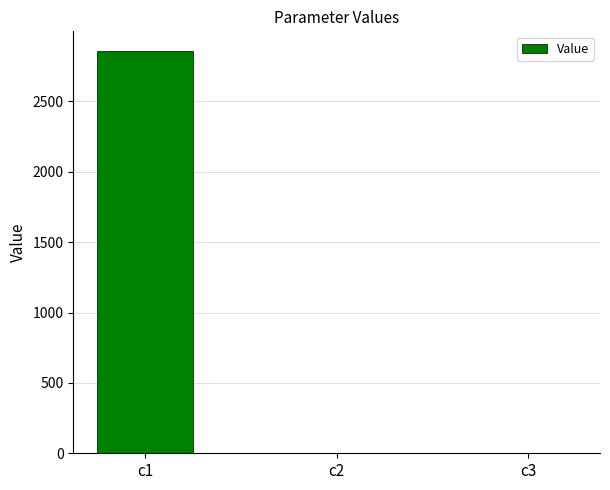

What is the average value?

952.0